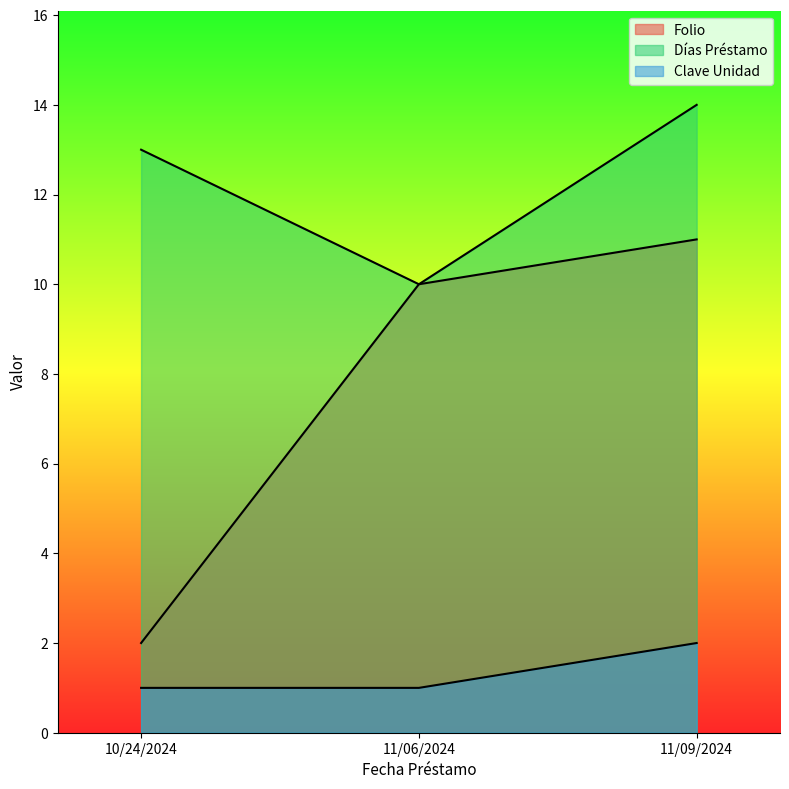

Count the number of data series in this chart.

3